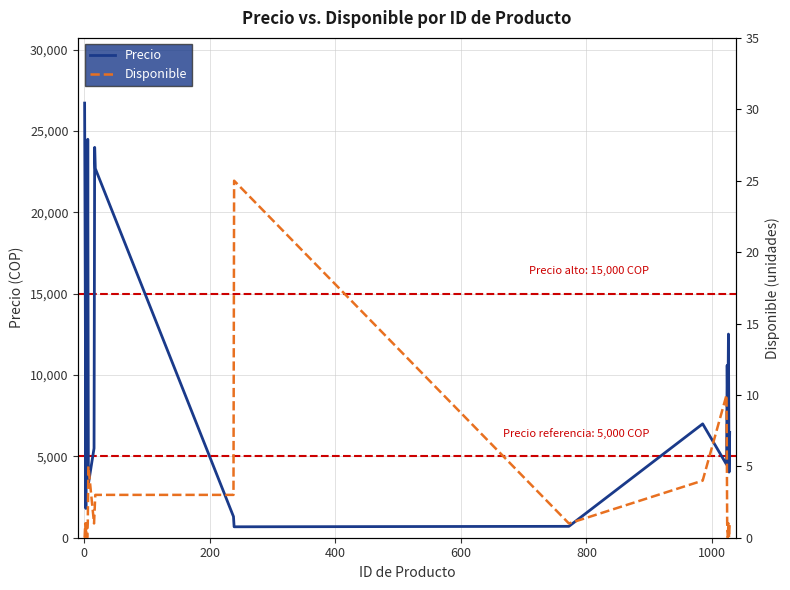

What is the minimum value for Precio?

672